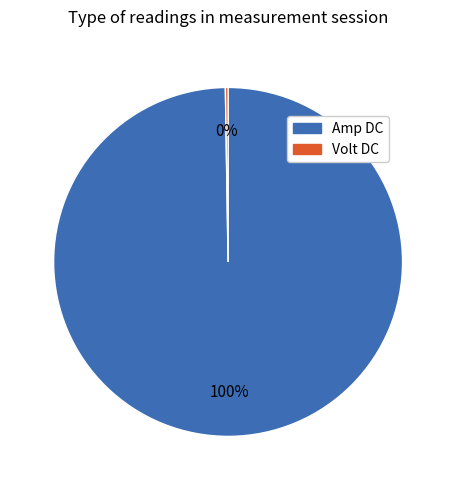

Which category has the biggest portion of the pie?

Amp DC